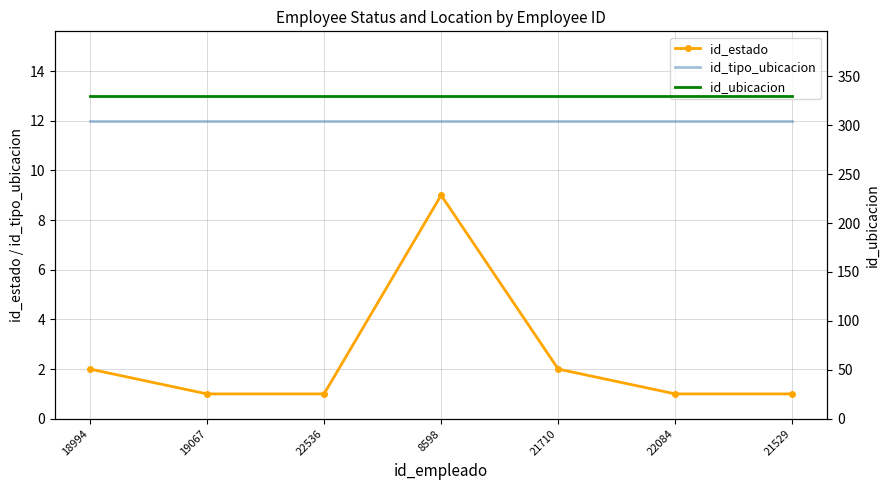

What is the average value of the id_ubicacion series?

330